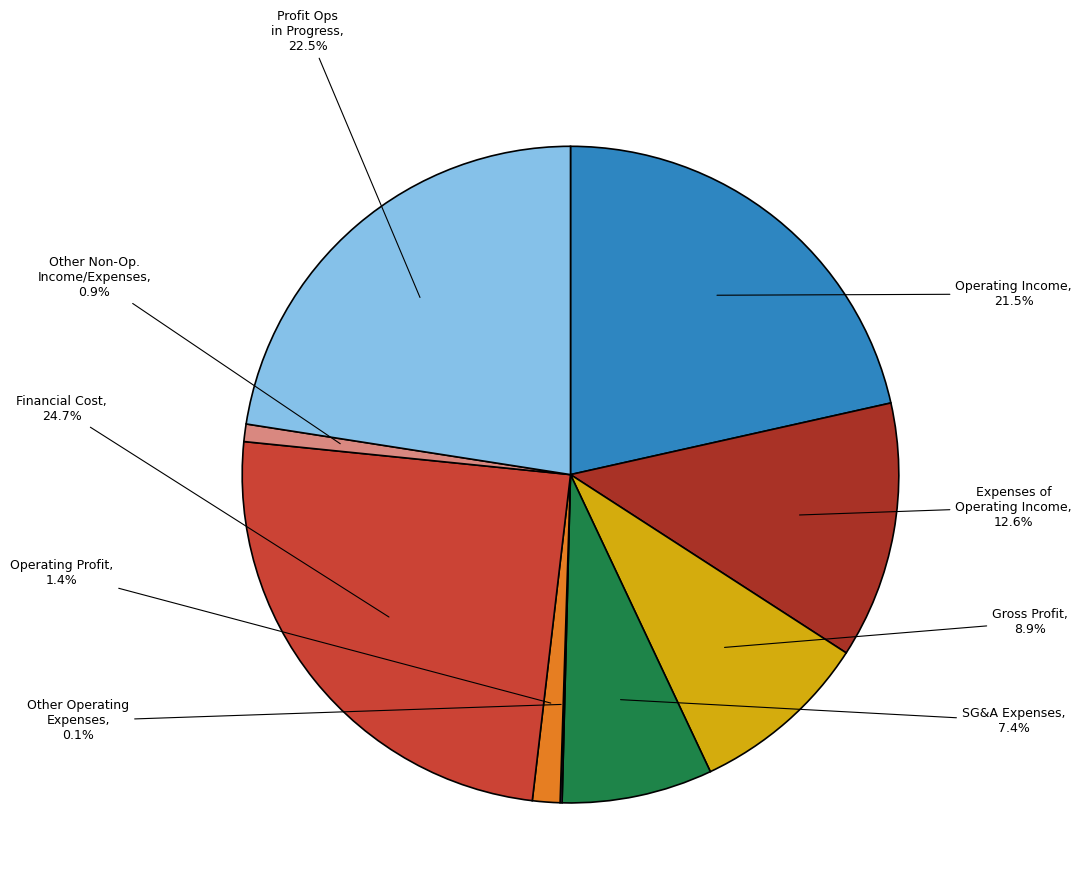

Which category has the biggest portion of the pie?

Financial Cost